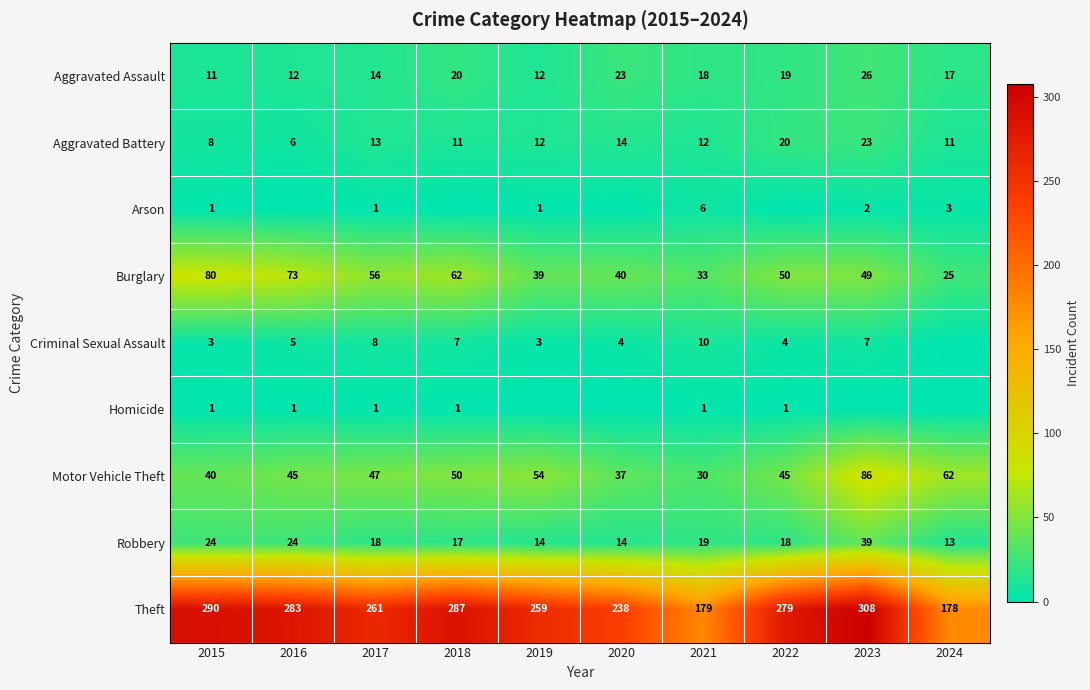

Rank the series at 2021 from lowest to highest value.

Homicide, Arson, Criminal Sexual Assault, Aggravated Battery, Aggravated Assault, Robbery, Motor Vehicle Theft, Burglary, Theft